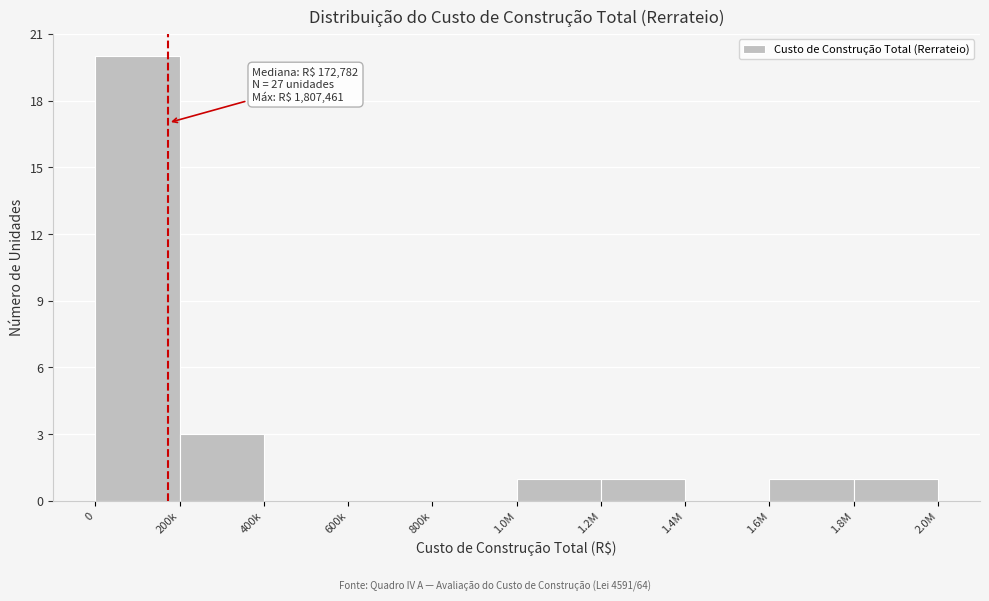

Reading right to left, extract all data points from this chart.

1.8M=1	1.6M=1	1.4M=0	1.2M=1	1.0M=1	800k=0	600k=0	400k=0	200k=3	0=20